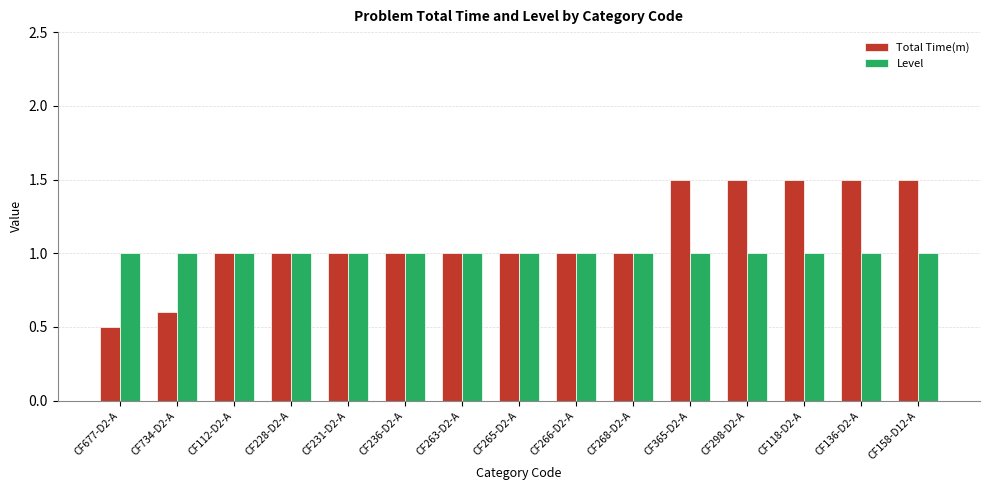

How many distinct data groups are displayed?

2